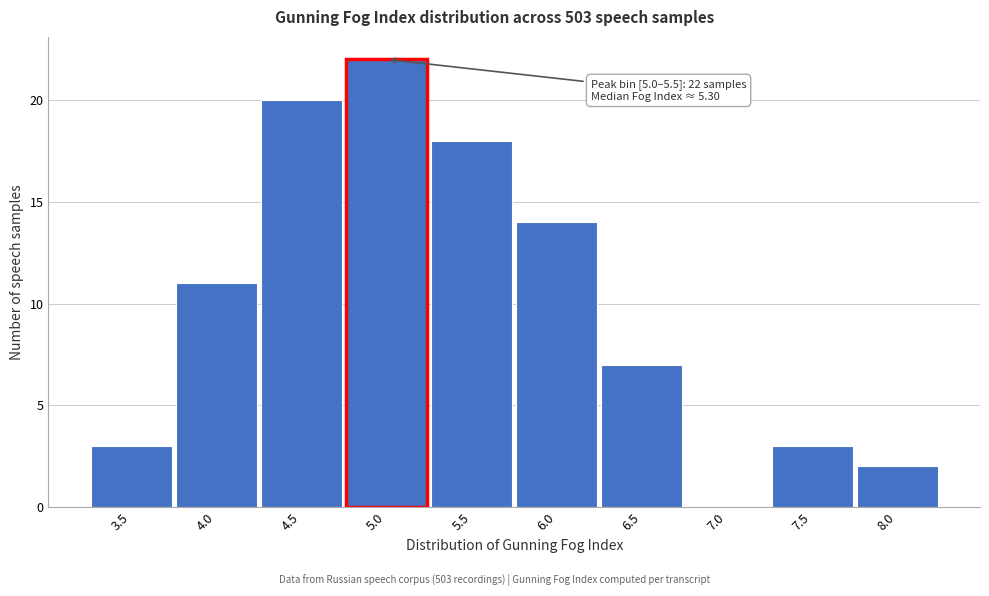

Reading left to right, list all the values displayed in this chart.

3.5=3	4.0=11	4.5=20	5.0=22	5.5=18	6.0=14	6.5=7	7.0=0	7.5=3	8.0=2